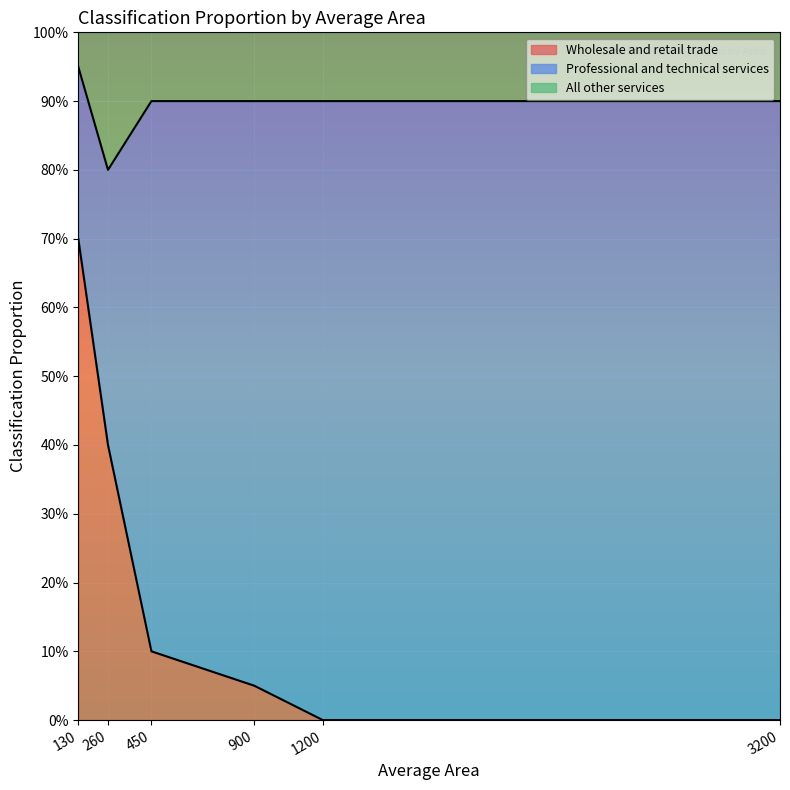

True or false: All other services and Wholesale and retail trade intersect in this chart.

False